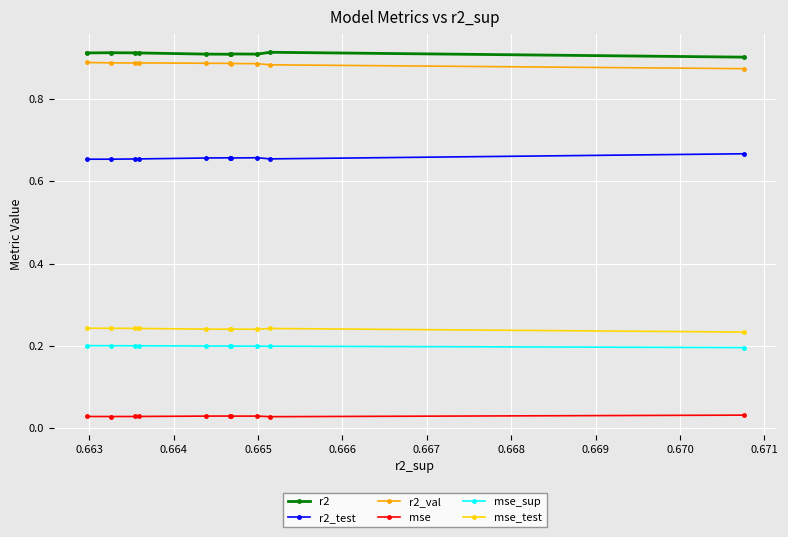

Is the value of mse_sup at 0.665 greater than the value of r2 at 0.670?

No